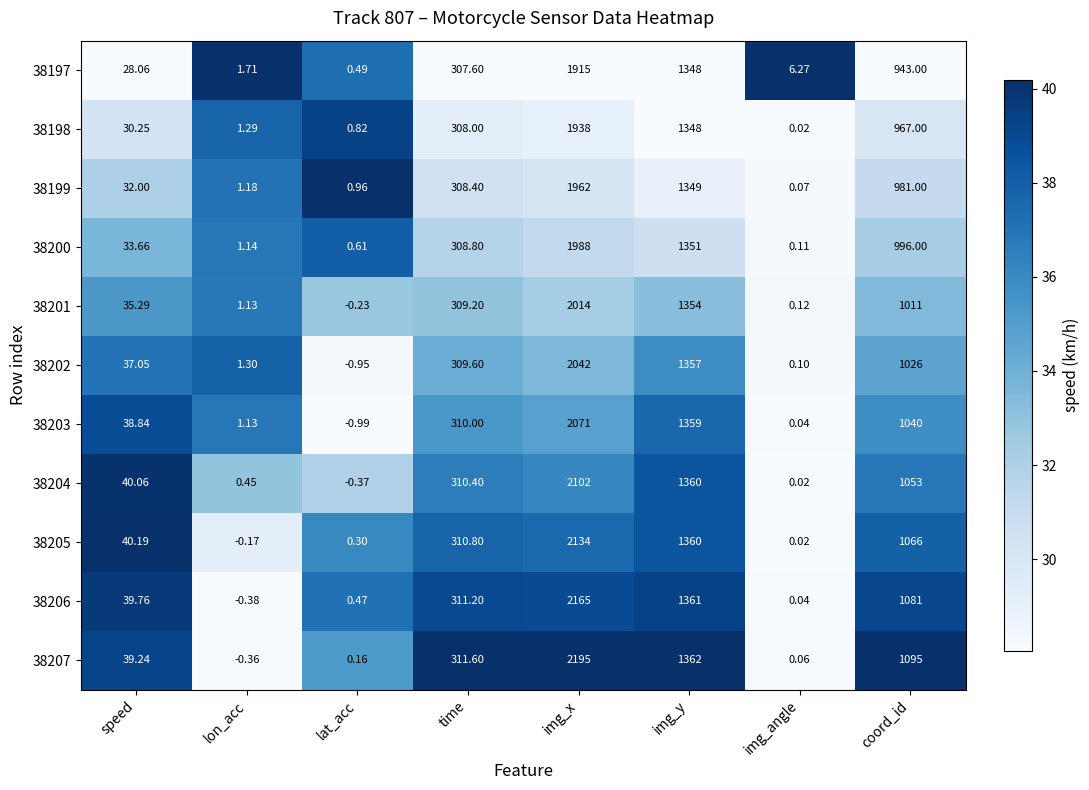

List the series in order of their peak value, lowest first.

38197, 38198, 38199, 38200, 38201, 38202, 38203, 38204, 38205, 38206, 38207